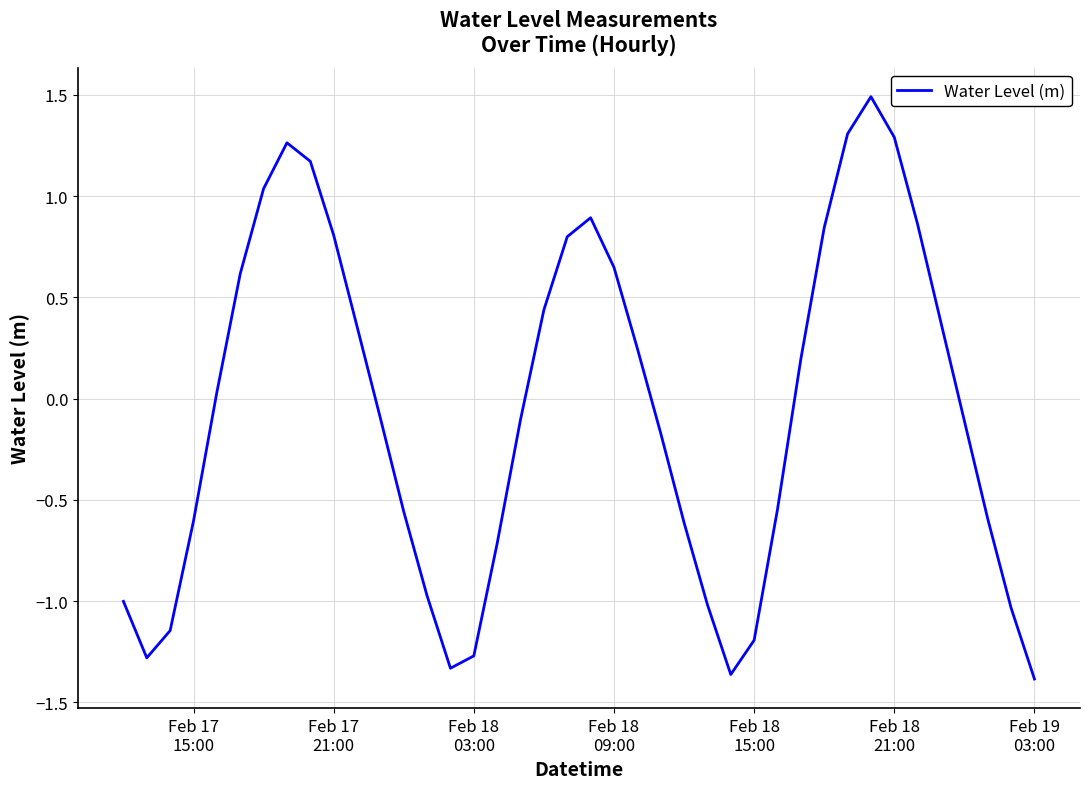

What is the difference between the maximum and minimum values?

2.9